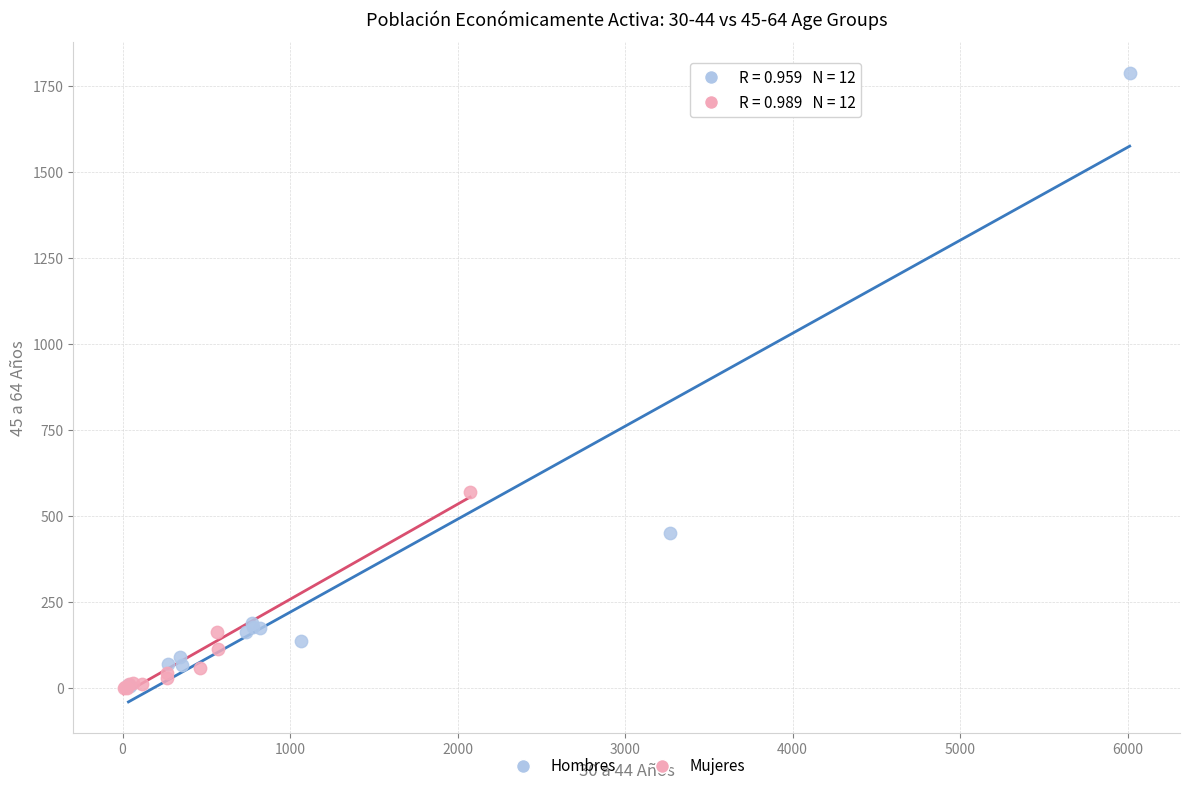

Which series has the largest Y range (max minus min)?

Hombres